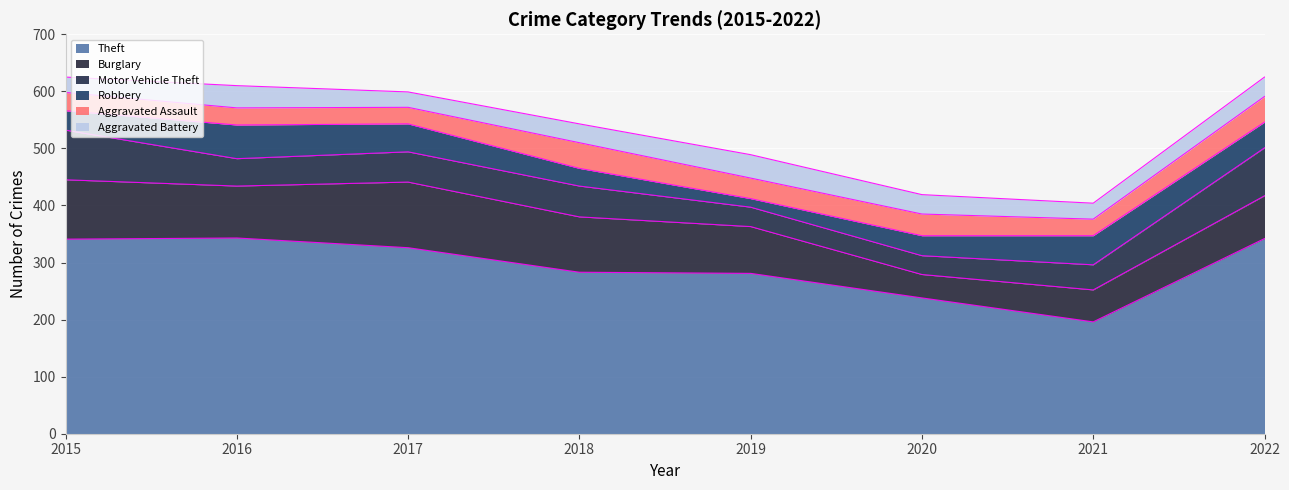

Between 2020 and 2022, which series saw the biggest shift?

Theft